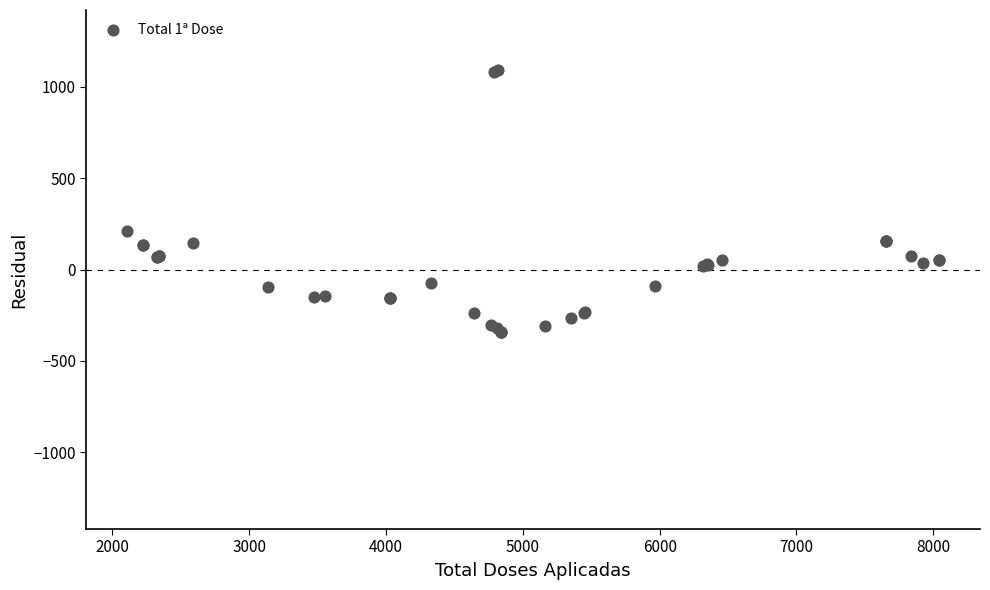

What Y value in the scatter plot is closest to 375?

212.3